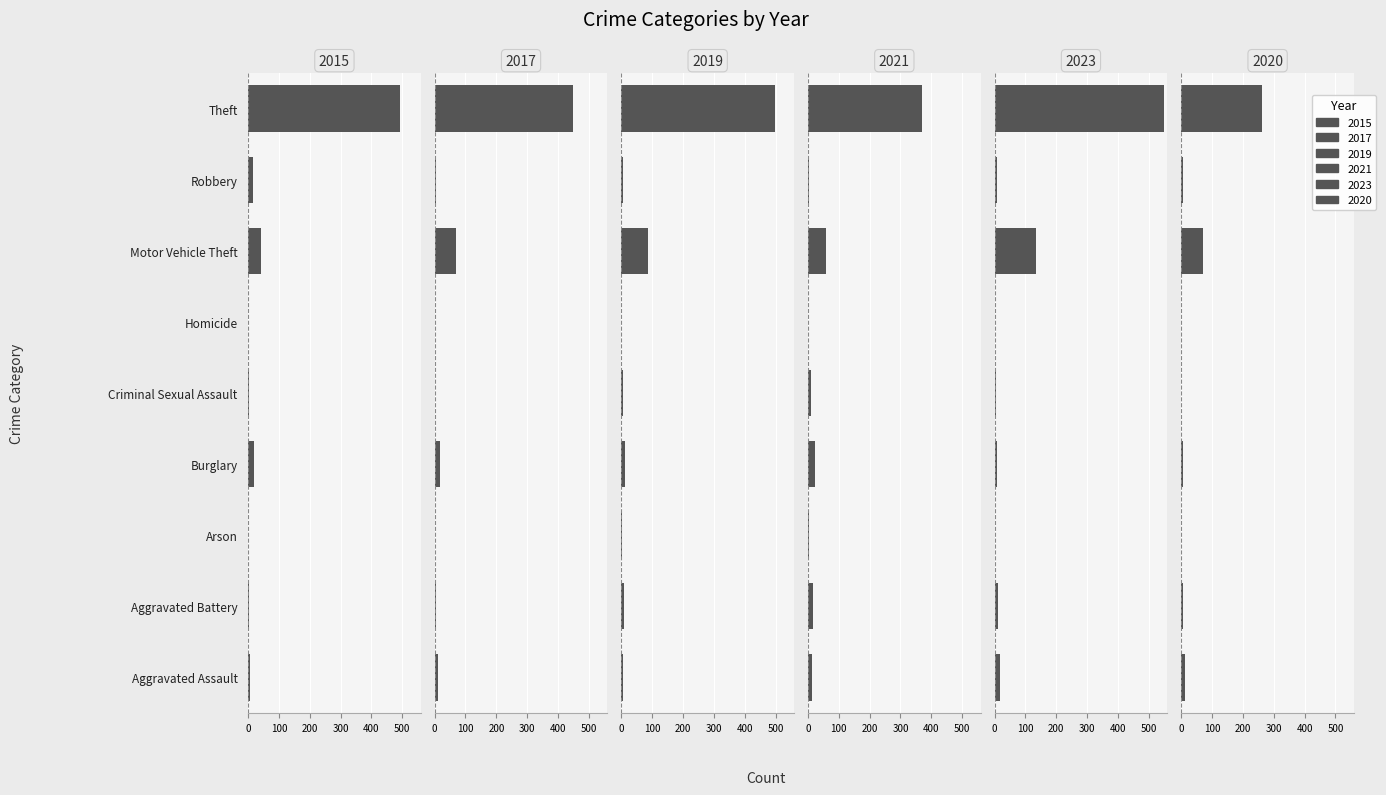

What is the sum of the 2021 values at Burglary and Criminal Sexual Assault?

32